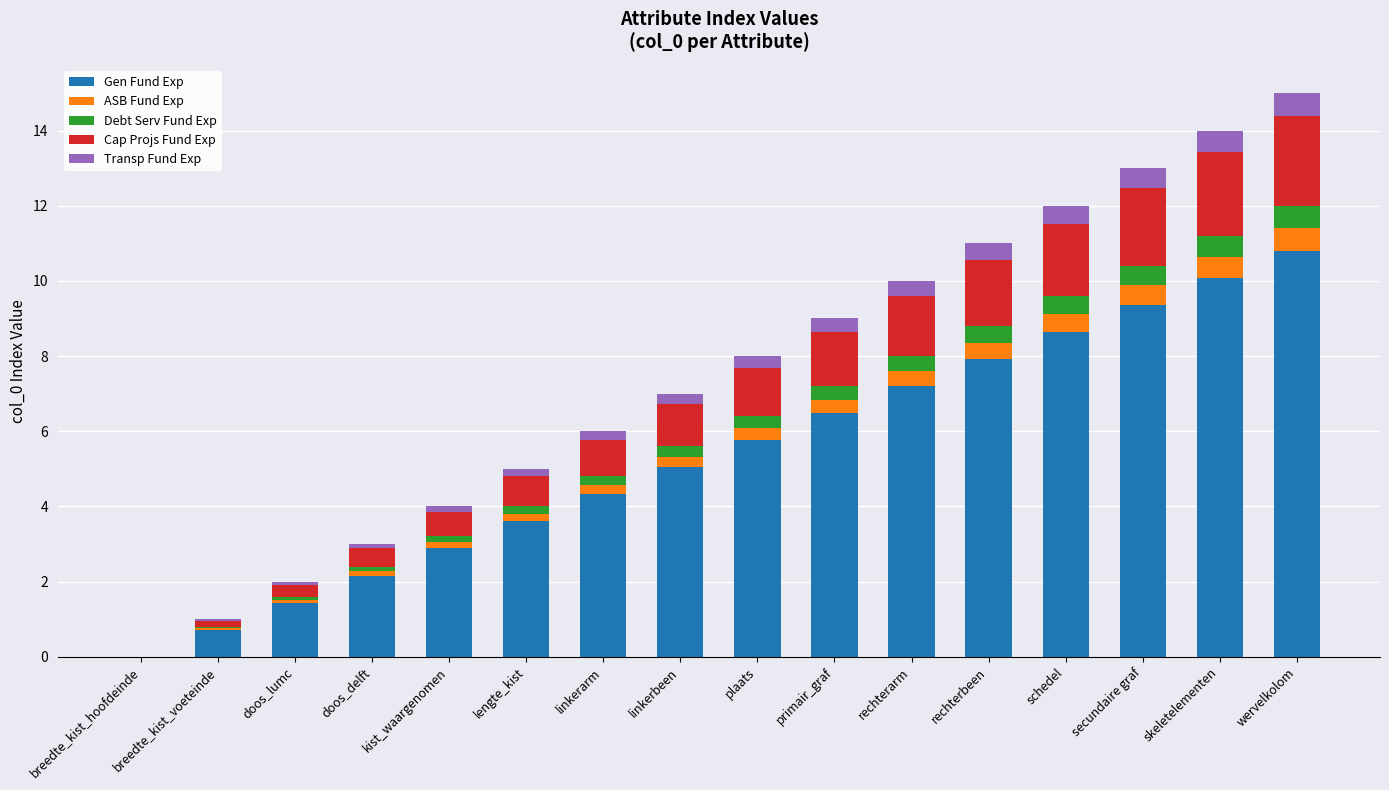

The value of Gen Fund Exp at lengte_kist is 1.7. True or false?

False